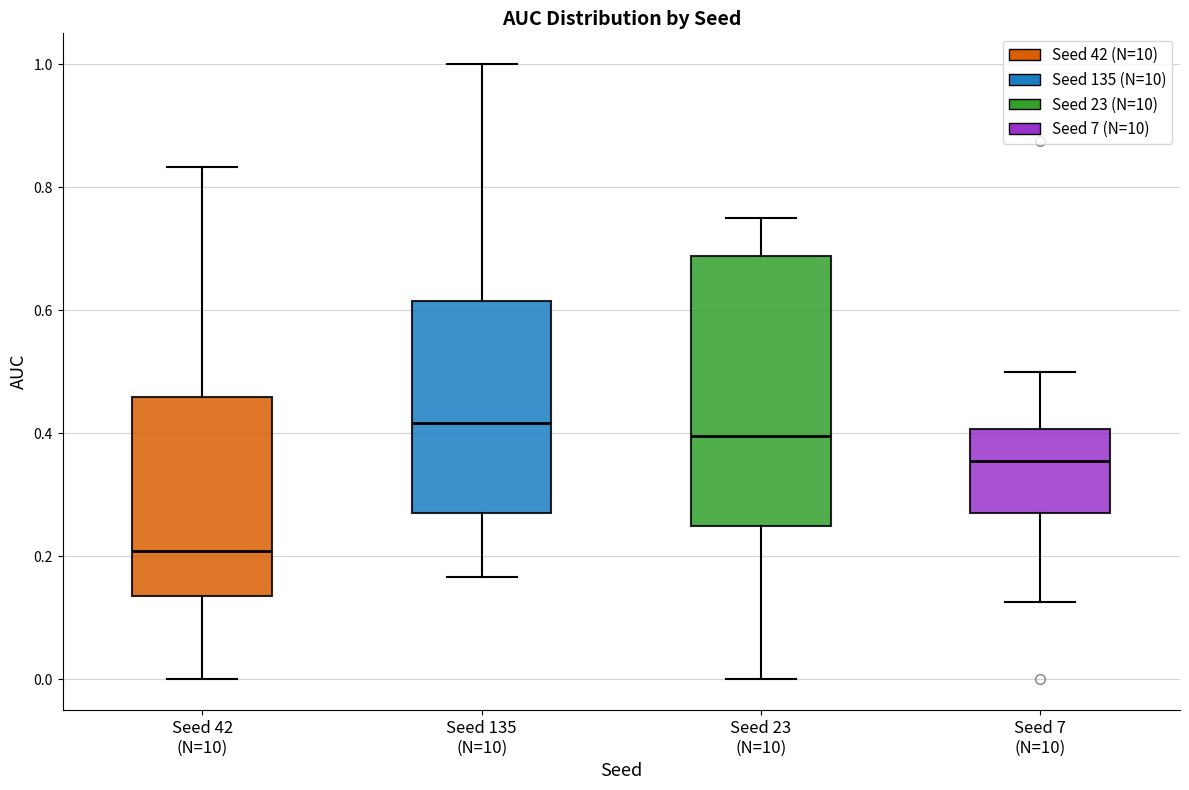

Which box is the tallest, from its lower edge to its upper edge?

Seed 23 (N=10)